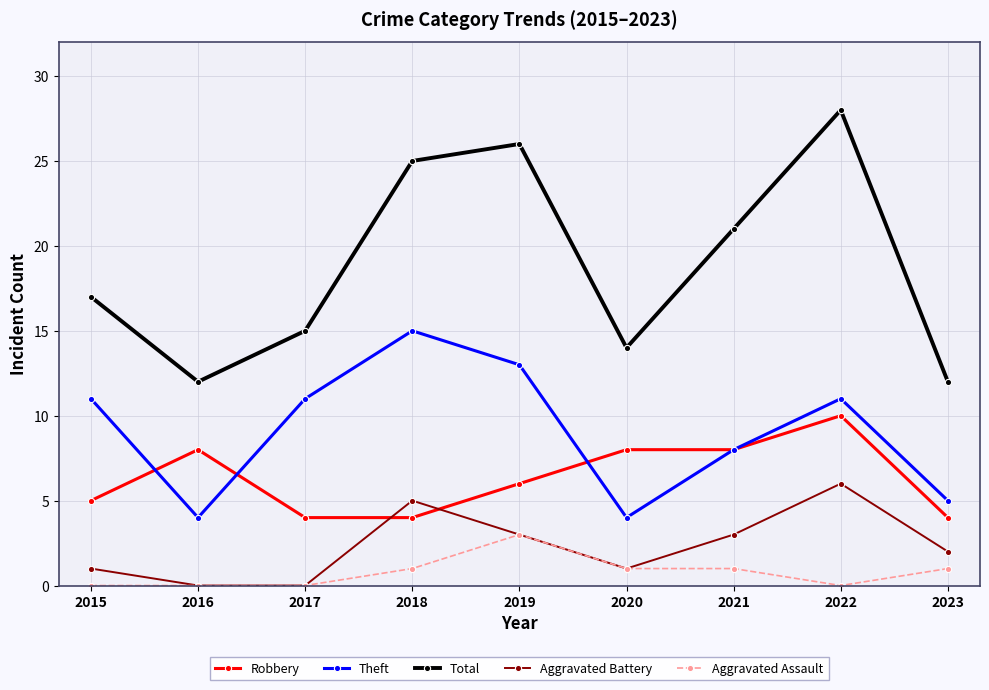

Count the number of data series in this chart.

5